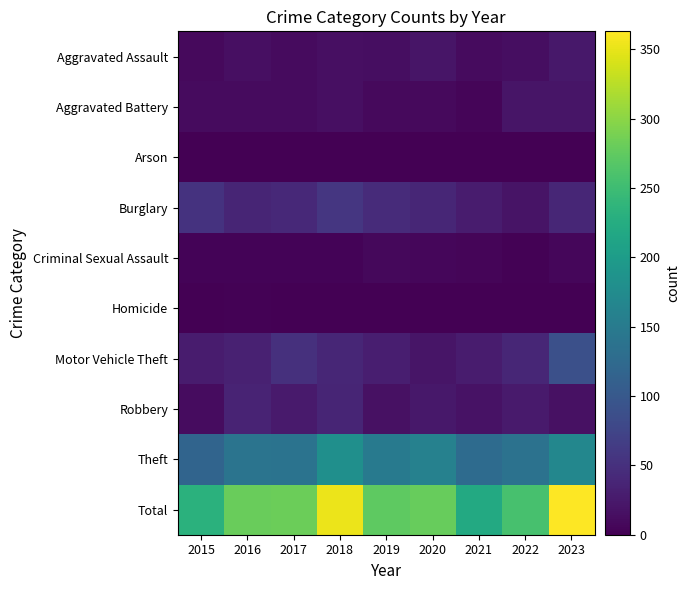

How many distinct data groups are displayed?

10